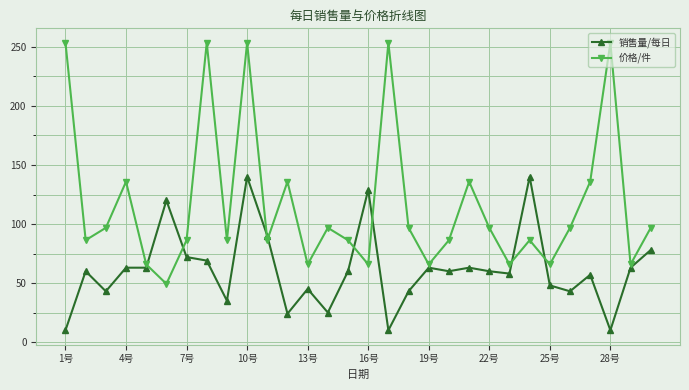

What is the maximum value shown in the chart?

253.6